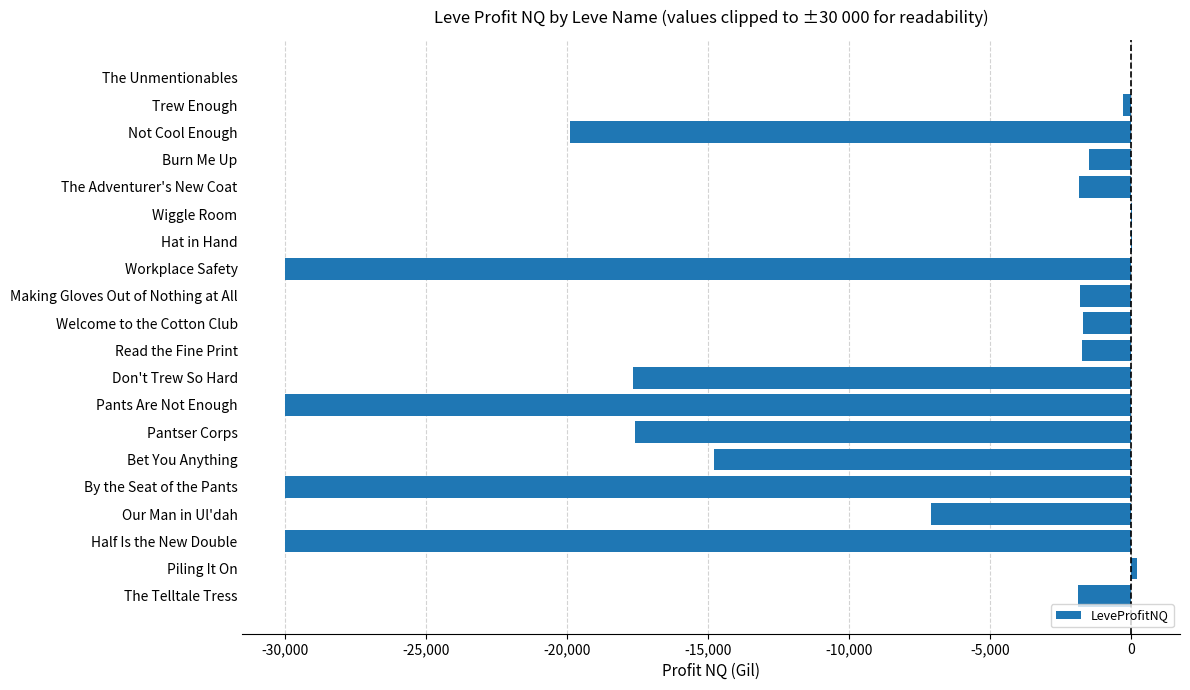

The value at Our Man in Ul'dah is -7097.0. True or false?

True